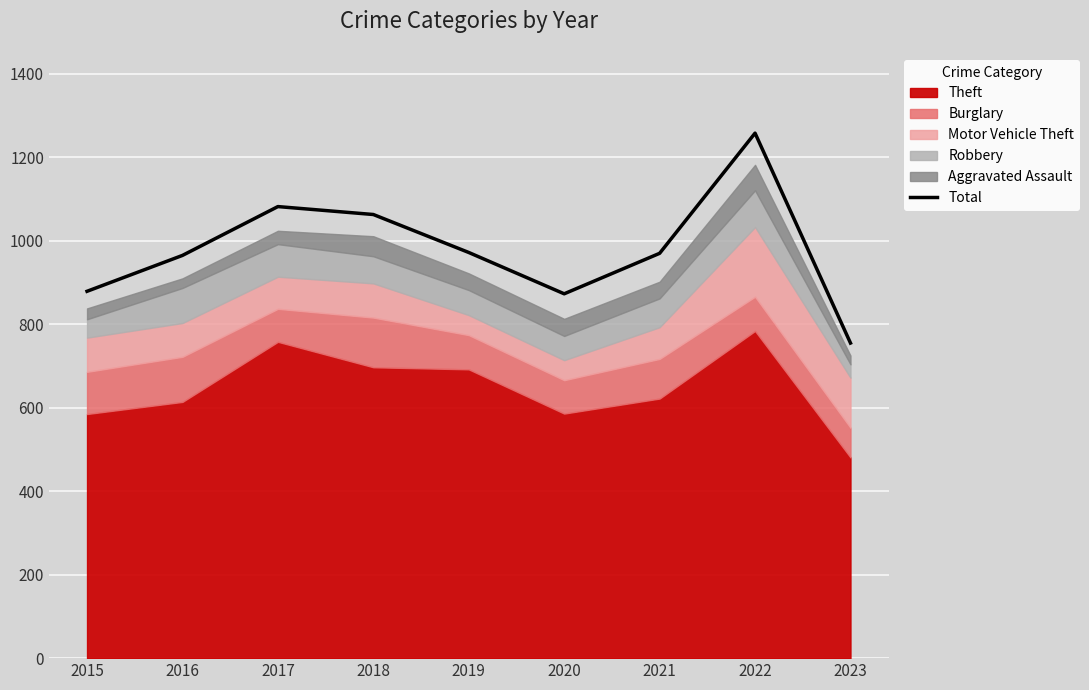

Rank the categories by value from lowest to highest.

2023, 2020, 2015, 2016, 2021, 2019, 2018, 2017, 2022